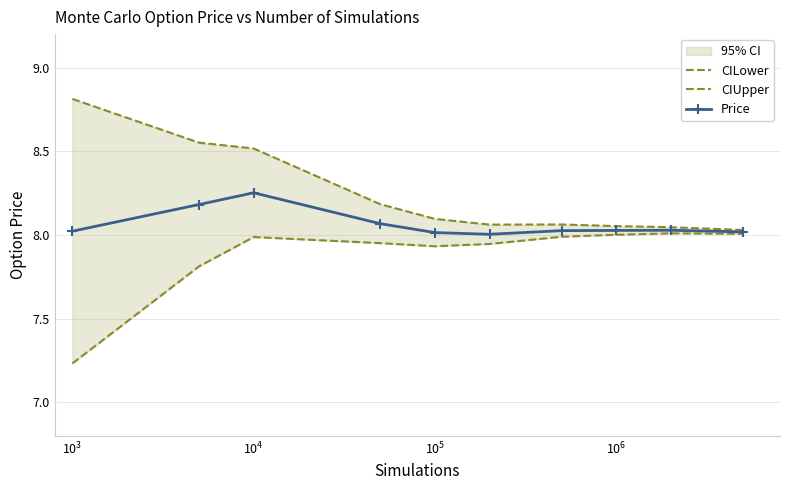

Is the value of Price at 9 greater than the value of CIUpper at $\mathdefault{10^{1}}$?

No